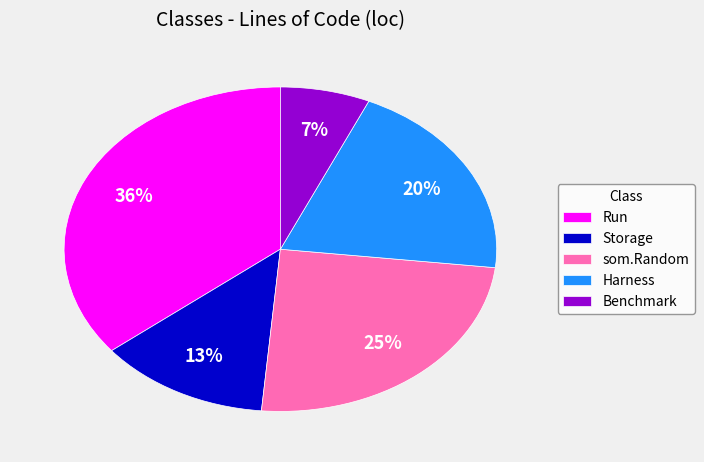

Count the number of slices in the pie.

5